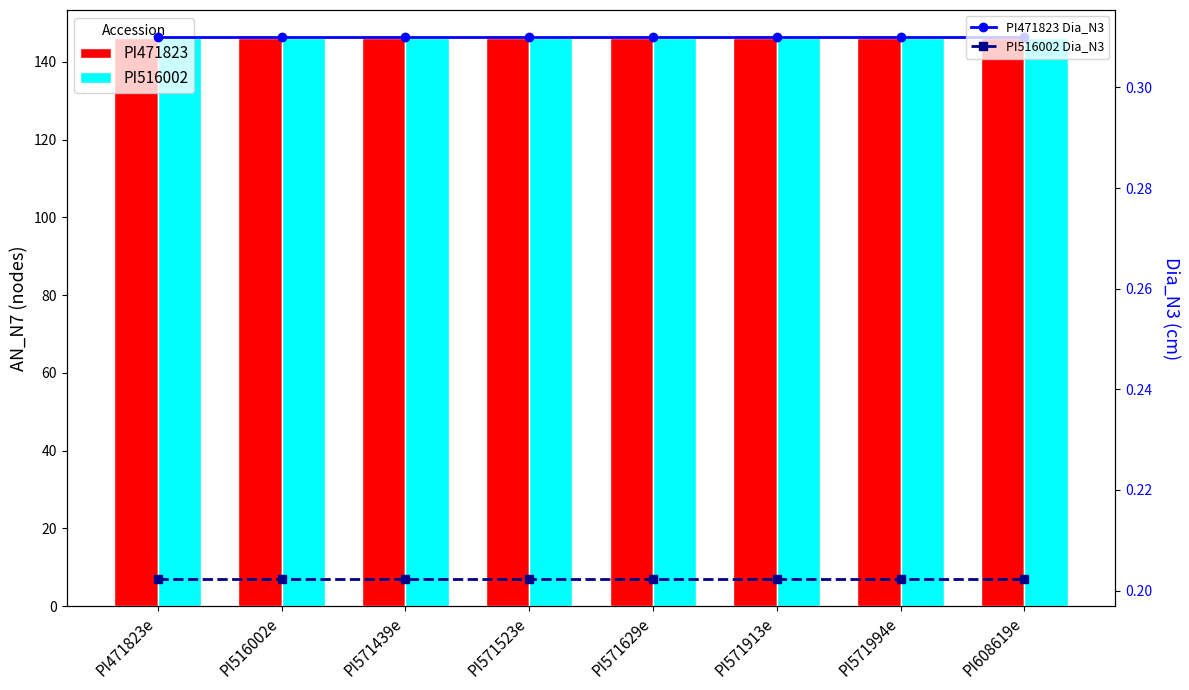

What is the label of the 3rd bar from the left?

PI571439e